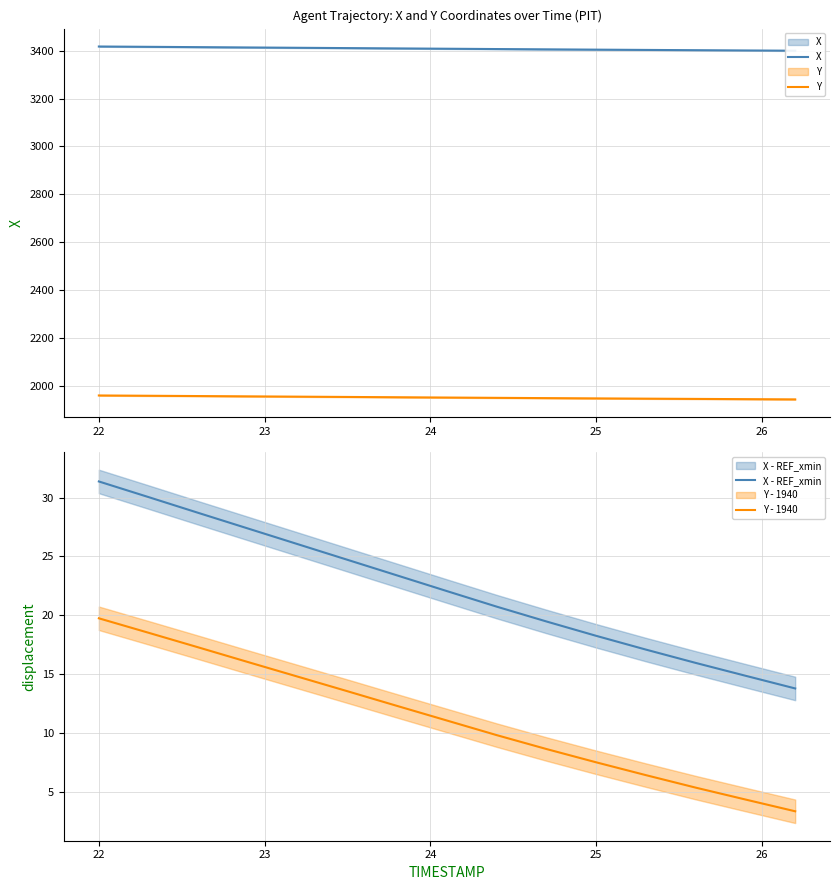

Does the chart have visible grid lines?

Yes